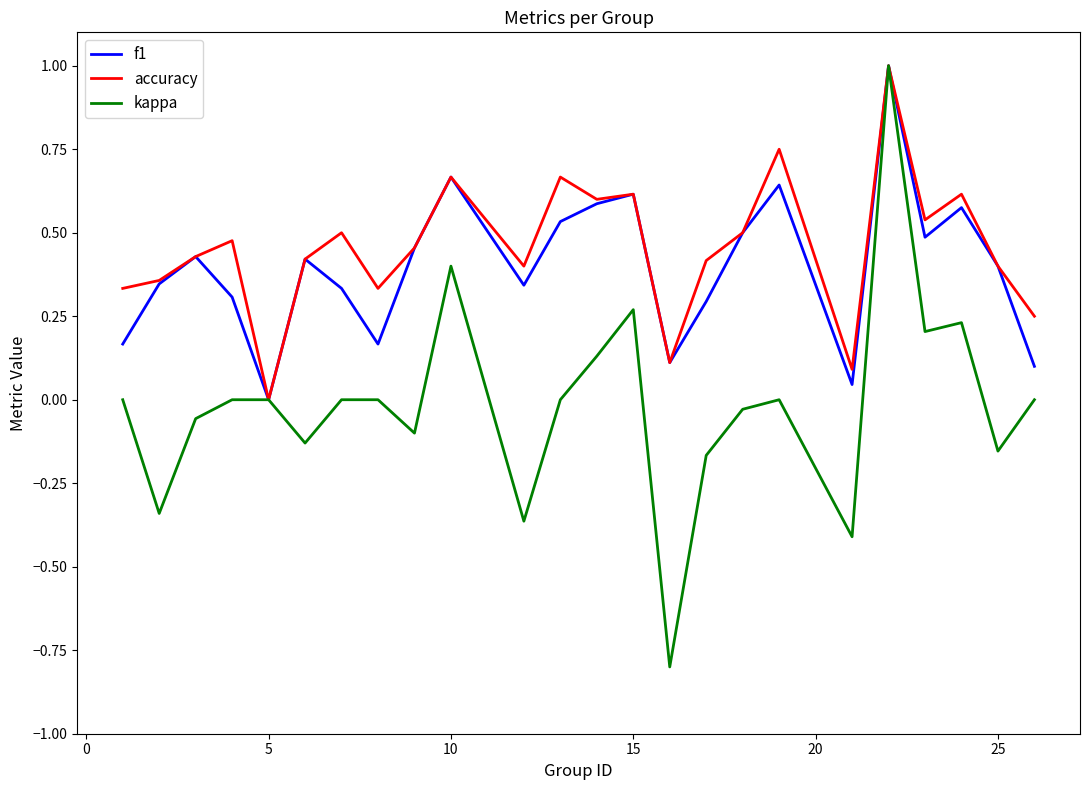

Which series has the largest range (max minus min)?

kappa